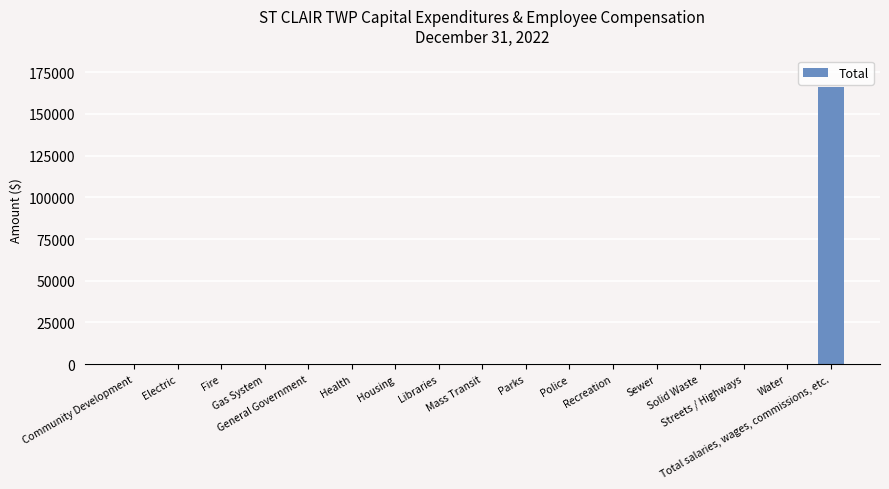

What is the greatest value displayed?

165957